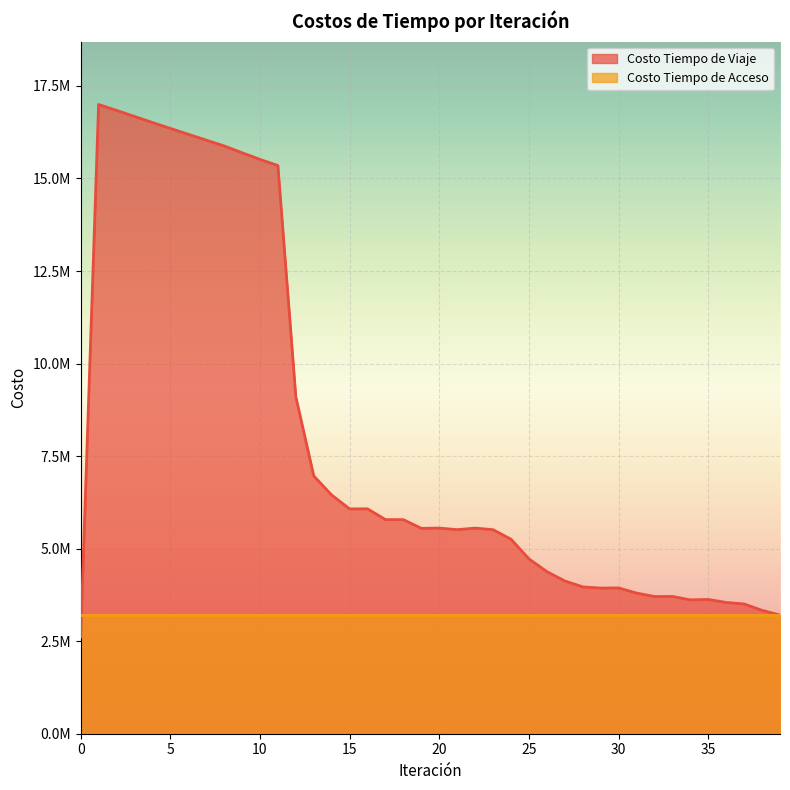

True or false: there are more than 2 points higher than both neighbors.

True